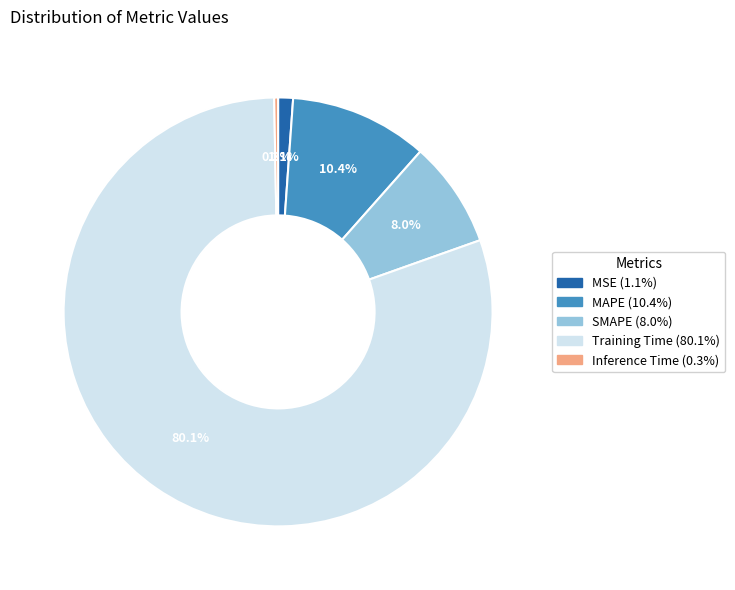

True or false: Training Time accounts for 68% of the total.

False